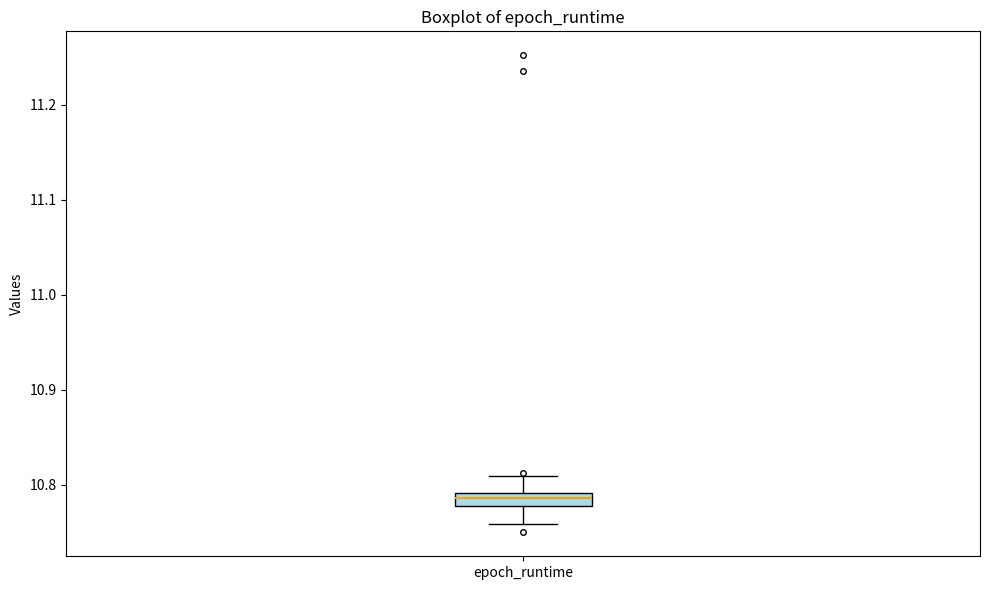

Where is the upper edge of the box for epoch_runtime on the y-axis? The values are not printed on the chart, so give them approximately, as read against the axis.

10.79